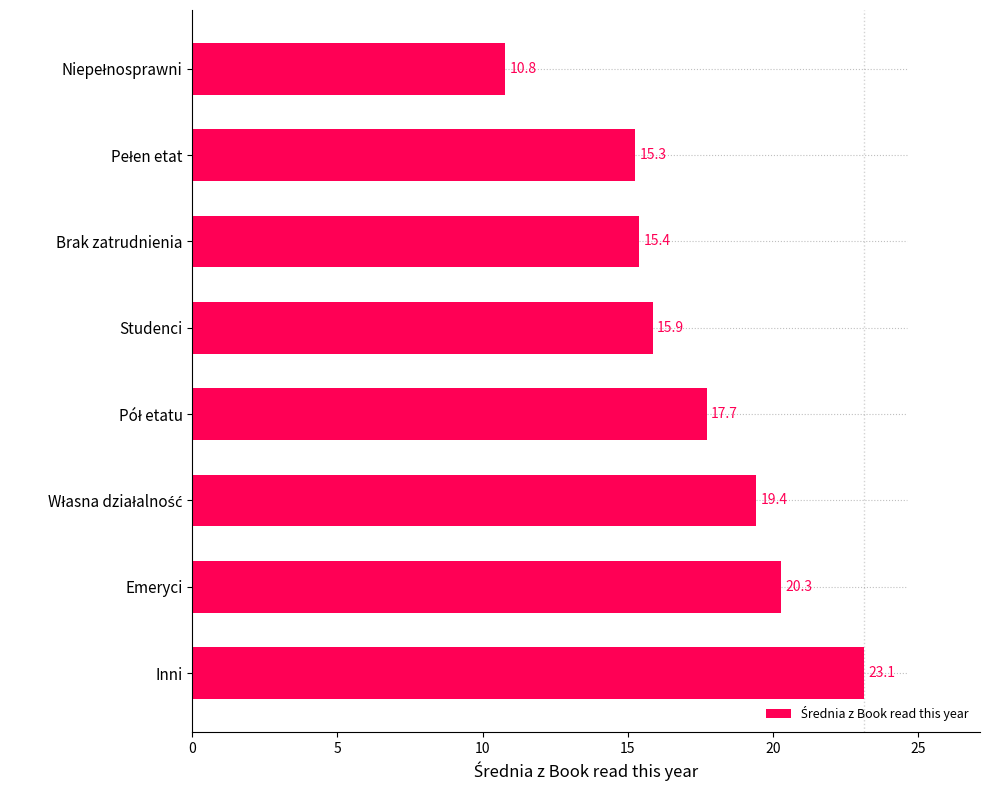

What is the smallest value displayed?

10.8